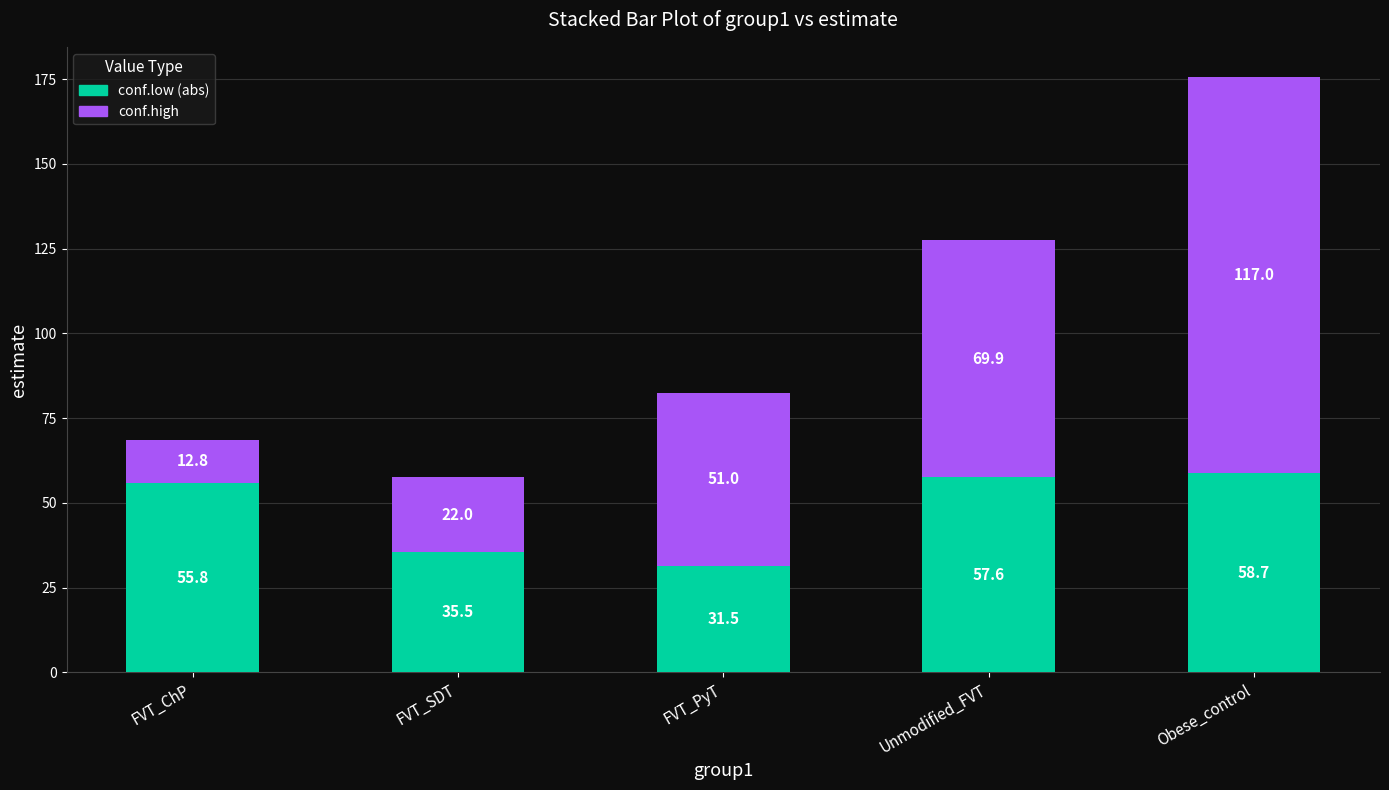

How many data points does each series have?

5